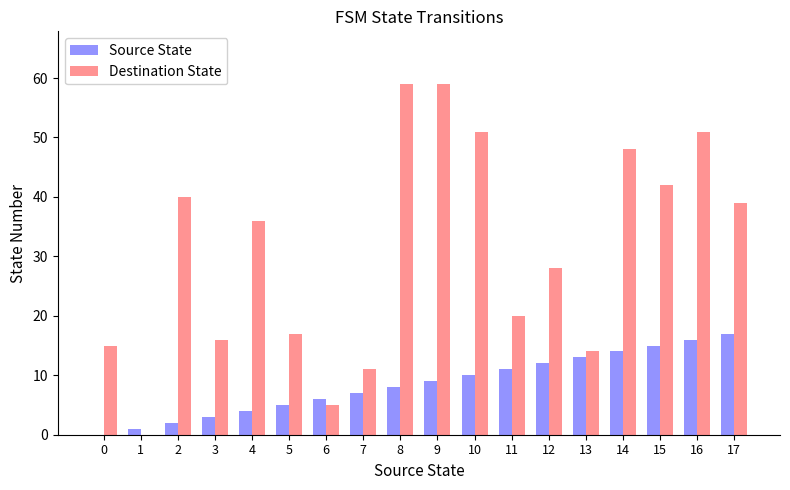

Are the bars horizontal?

No